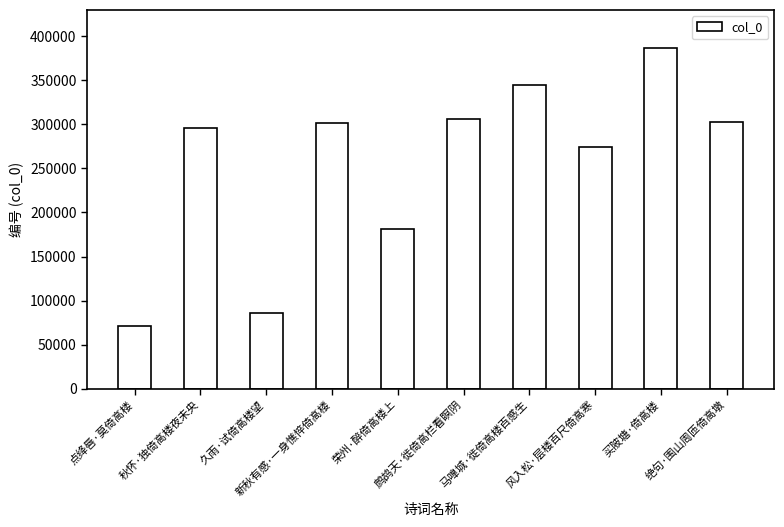

What is the smallest value displayed?

70938